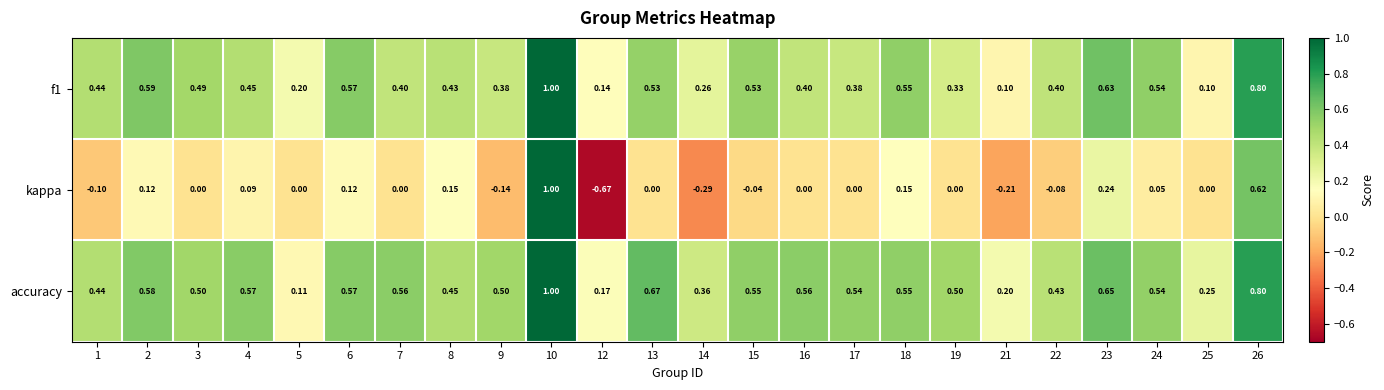

At how many categories does at least one series exceed 0?

24